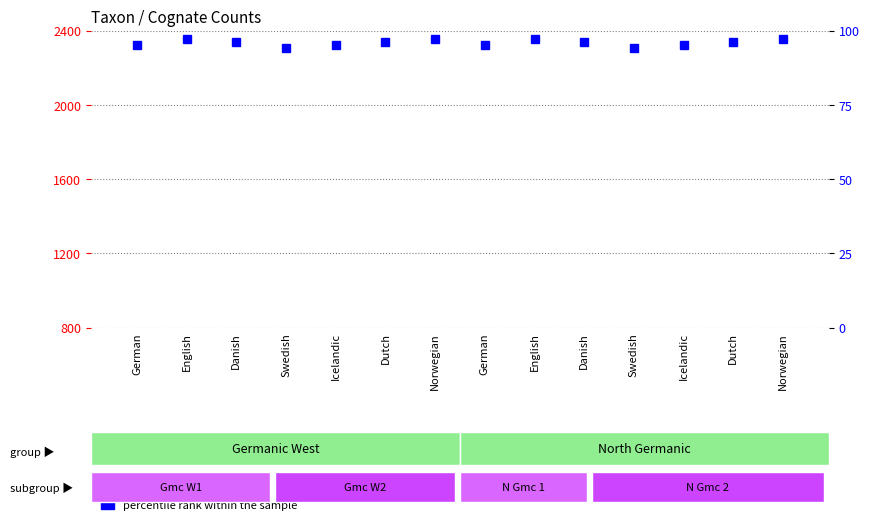

Does the chart contain stacked bars?

No